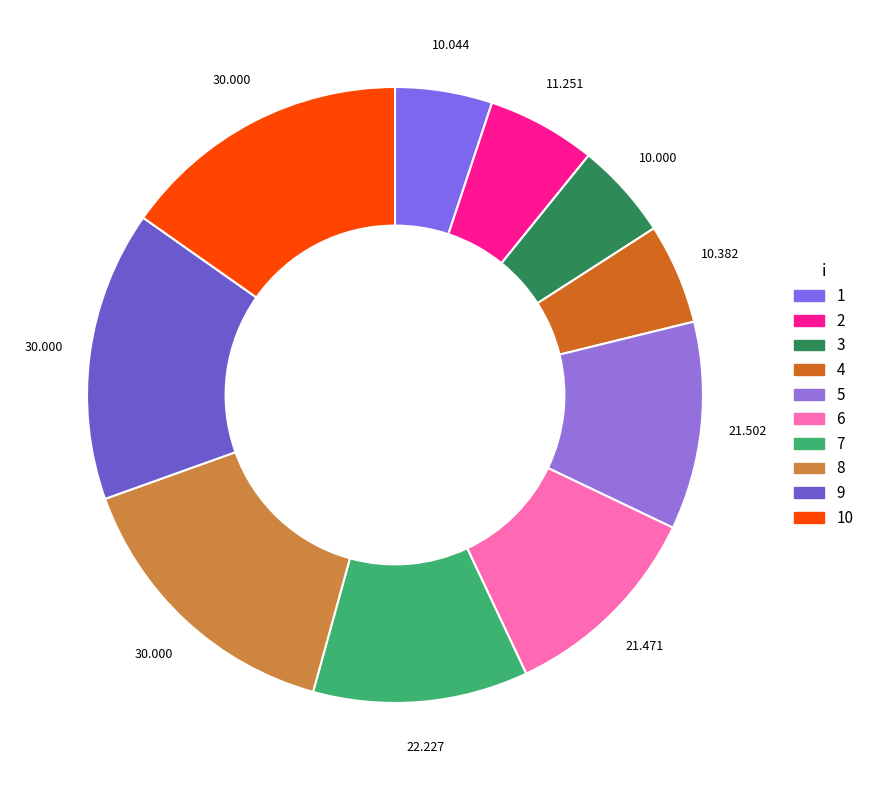

To the nearest percent, what is the combined percentage of 2 and 8?

21%